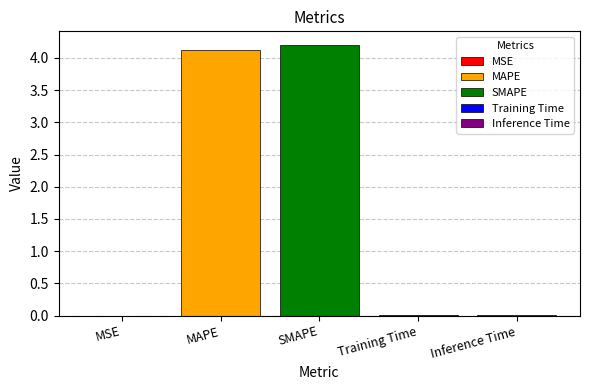

True or false: MAPE has a value of 4.1 at SMAPE.

True